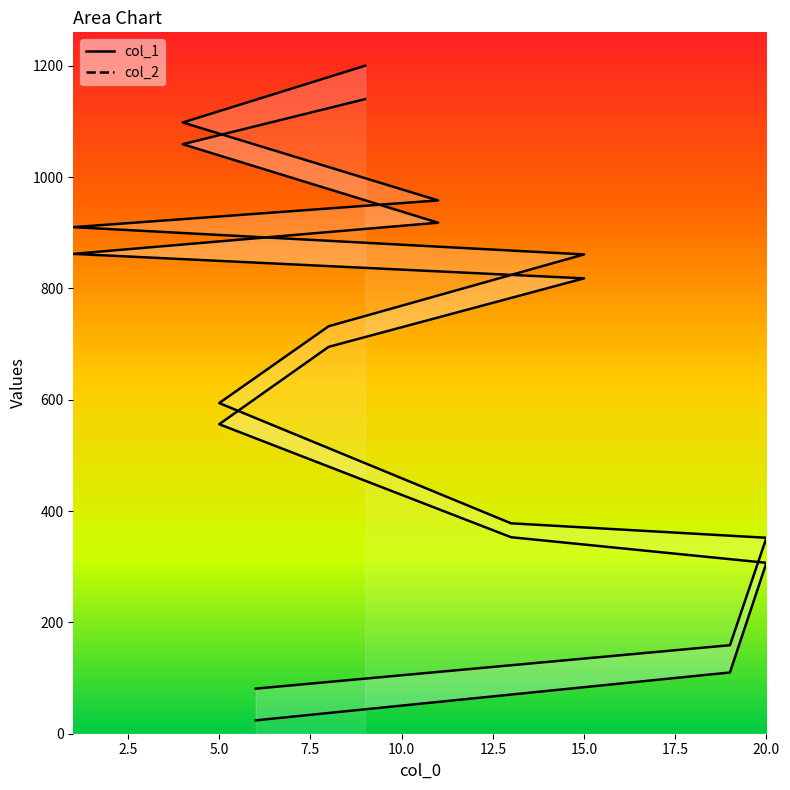

What is the sum of all col_1 values?

6842